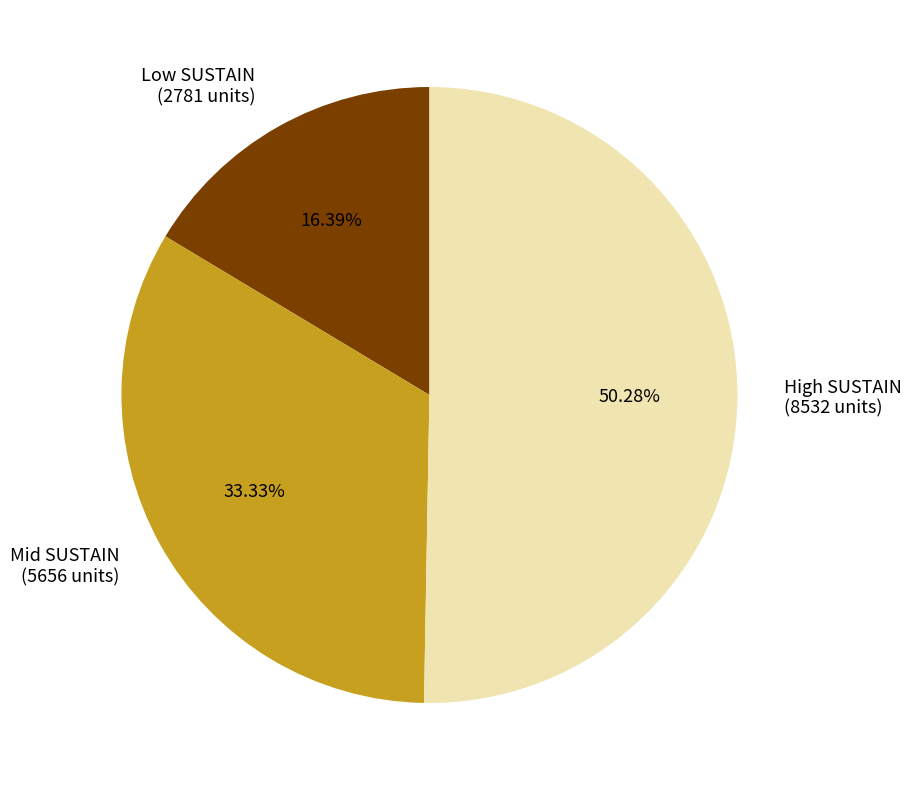

What is the majority slice?

High SUSTAIN (8532 units)